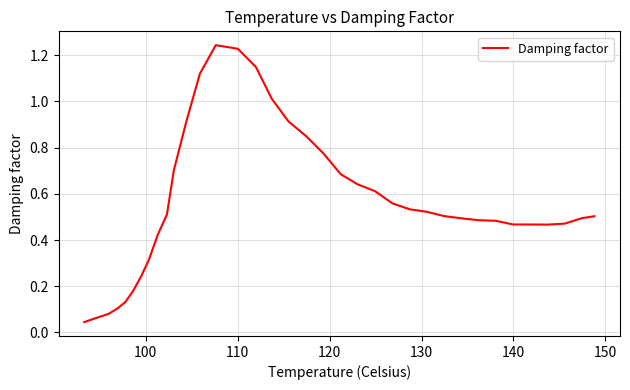

Is this an area chart (filled region under the line)?

No